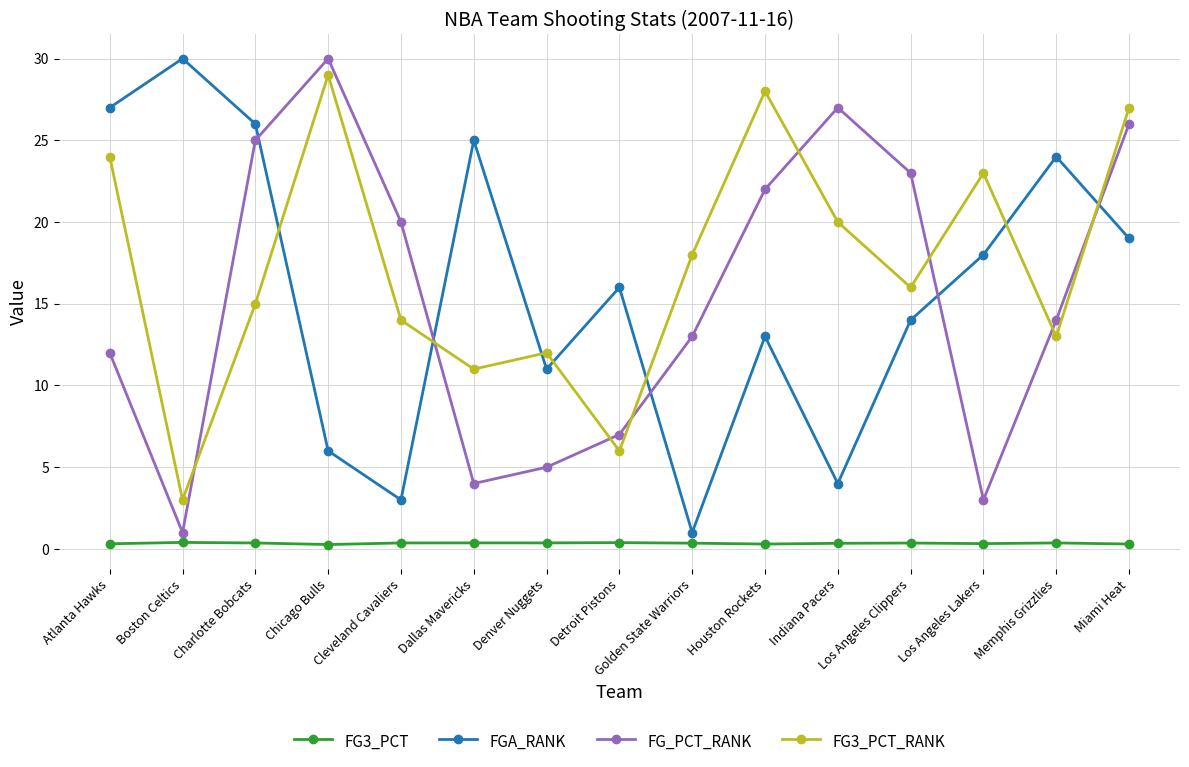

Which series changed the most between Golden State Warriors and Indiana Pacers?

FG_PCT_RANK